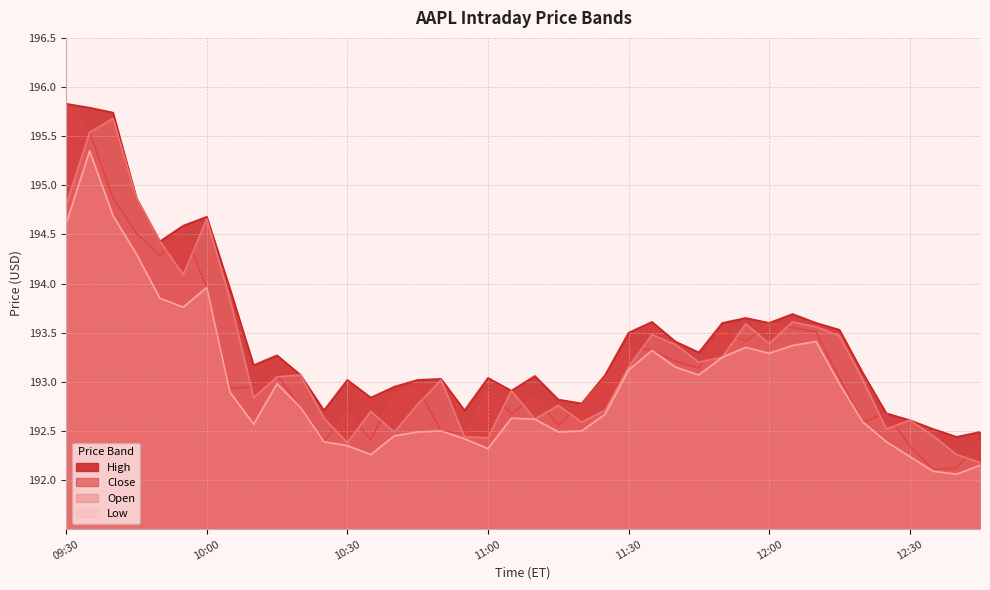

What is the value of the High point at the 15th from the left?

192.9